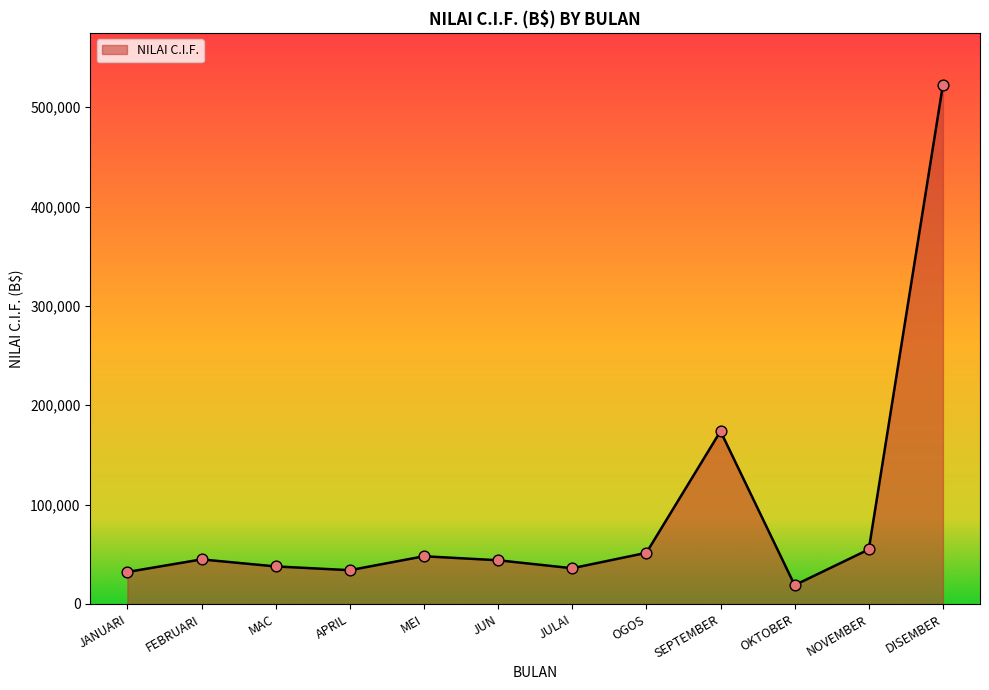

What is the ratio of the value at JANUARI to the value at DISEMBER?

0.1